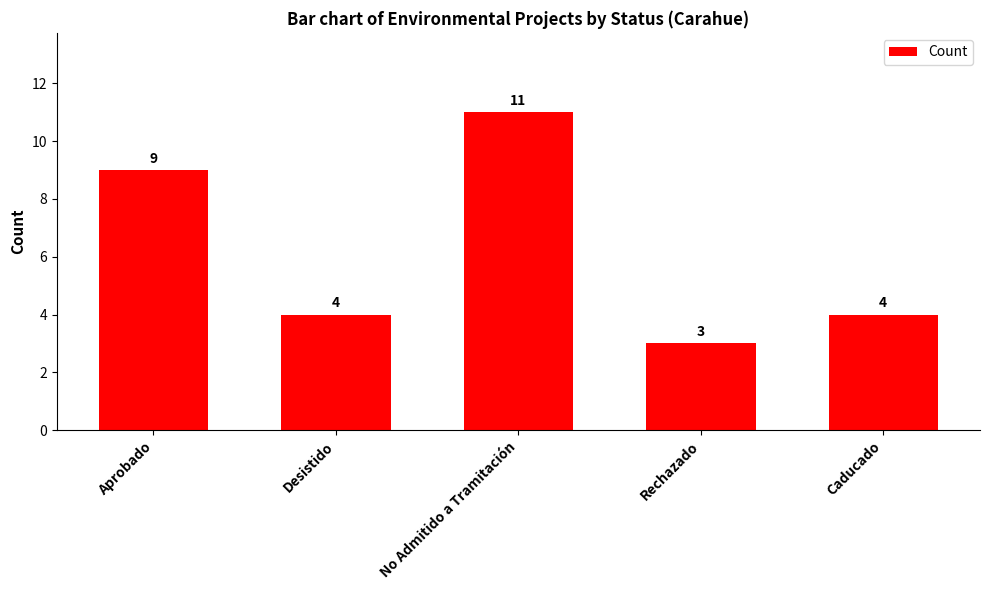

What is the average value?

6